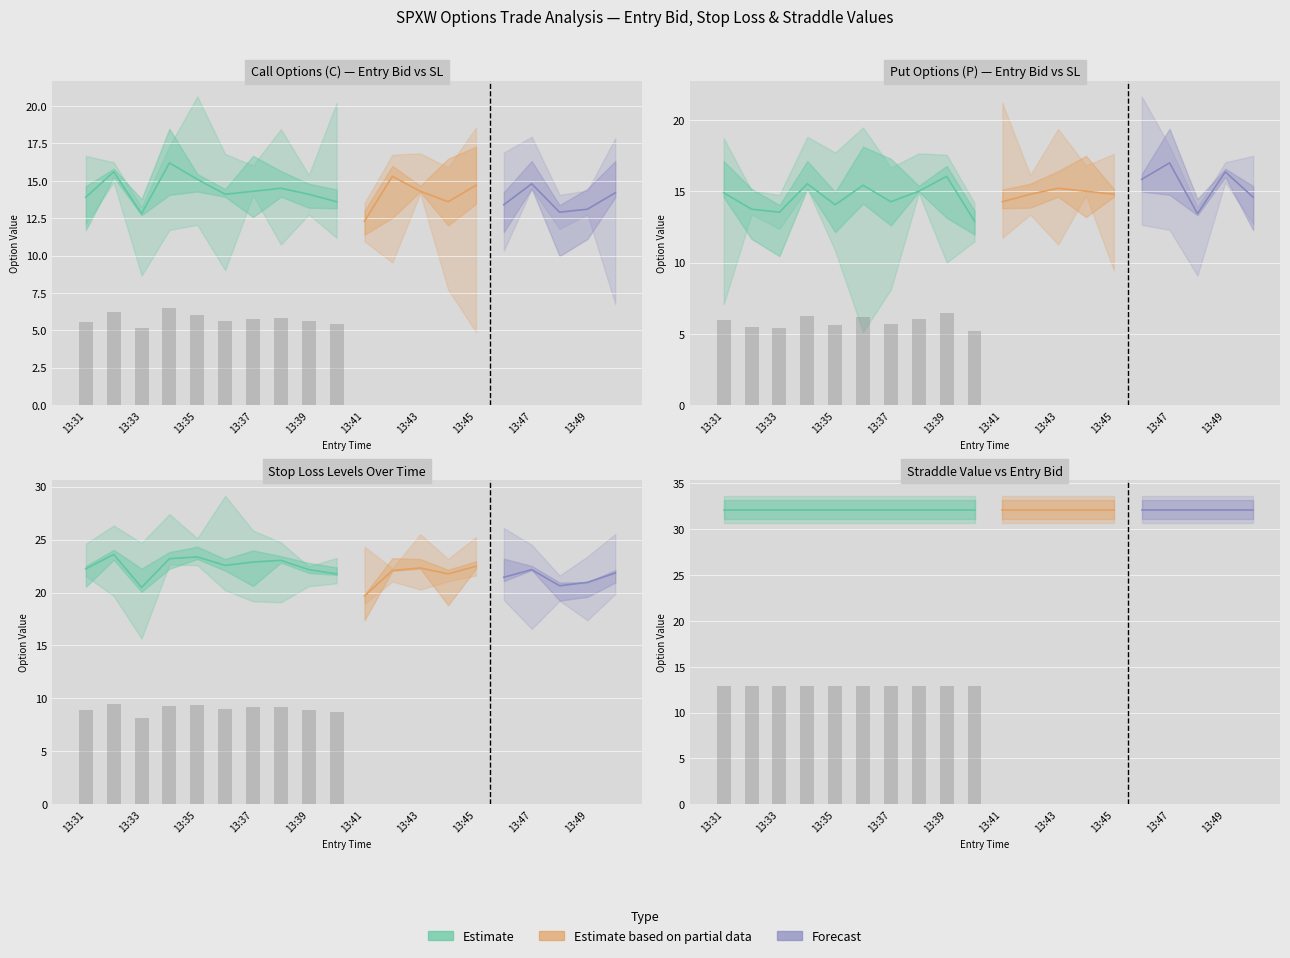

What is the total value across all series at 13:35?

94.0